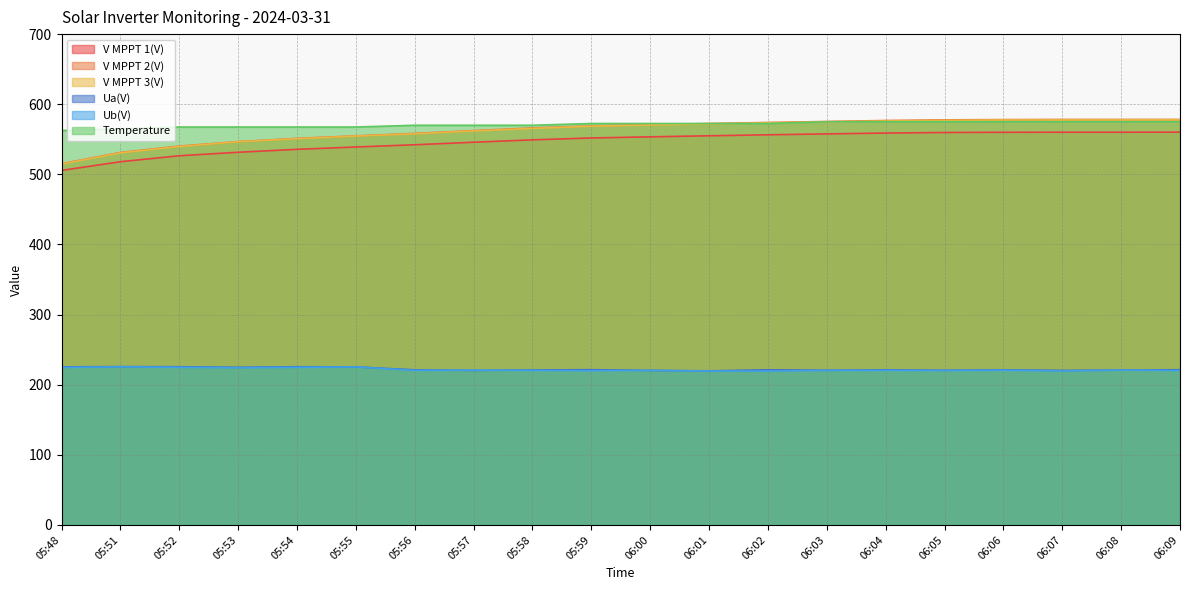

Rank the categories by Ub(V) value from lowest to highest.

06:02, 06:01, 06:07, 05:59, 06:05, 06:09, 05:56, 05:58, 06:00, 06:03, 06:04, 06:06, 05:57, 06:08, 05:53, 05:48, 05:52, 05:54, 05:55, 05:51